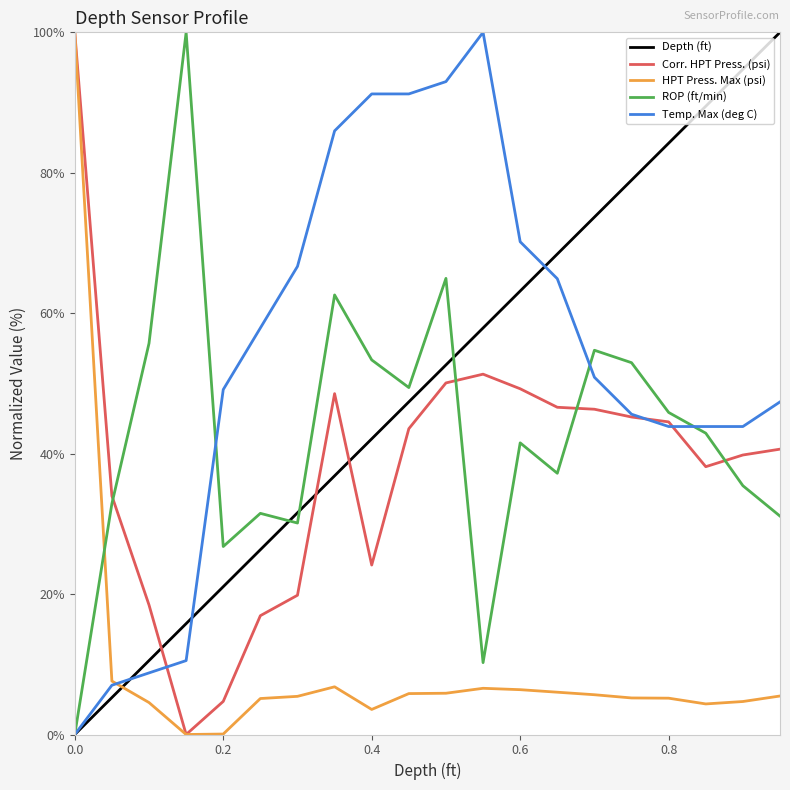

What is the highest value of the HPT Press. Max (psi) series?

100.0